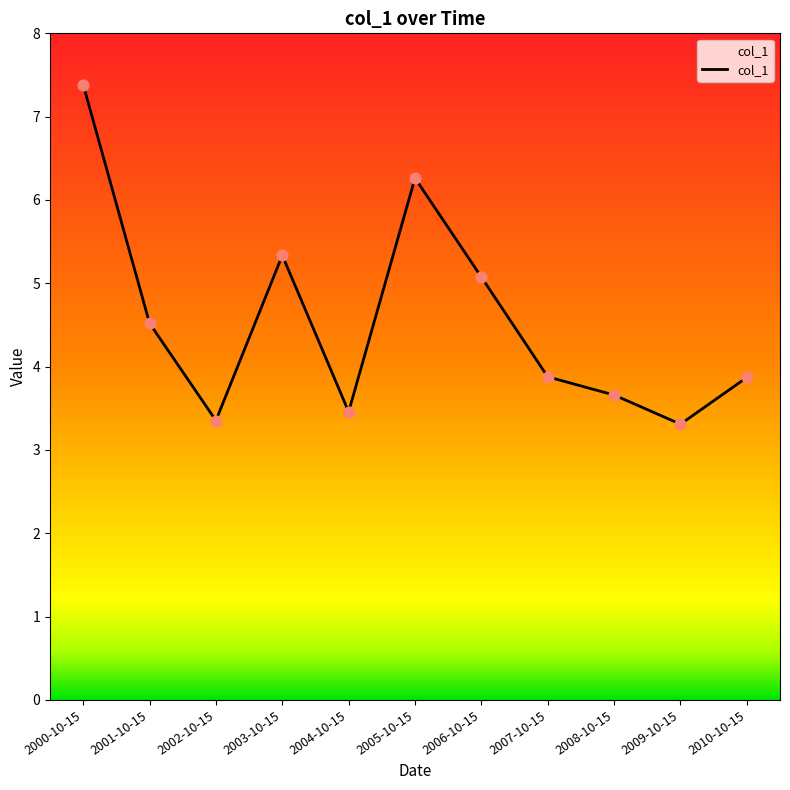

Between 2007-10-15 and 2004-10-15, which is larger?

2007-10-15